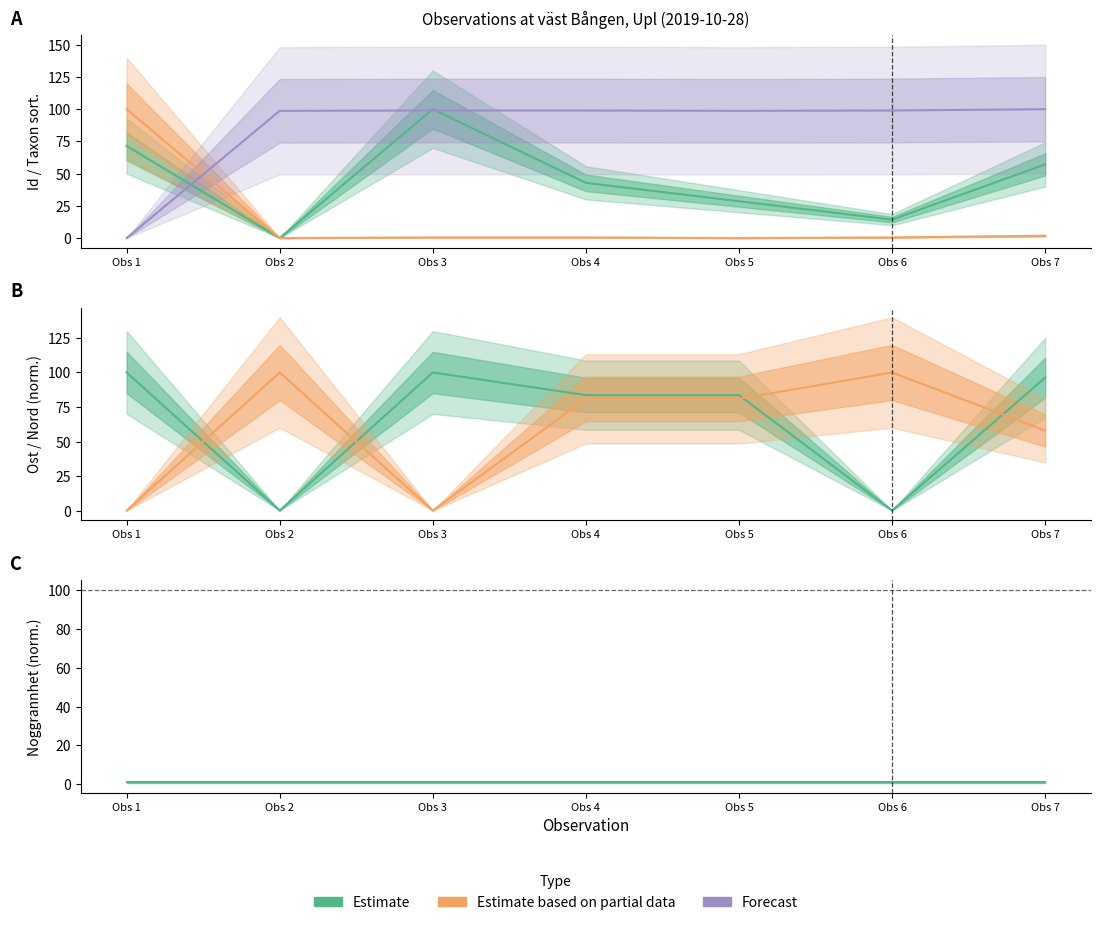

How many positive values does the Estimate (Ost) series have?

5